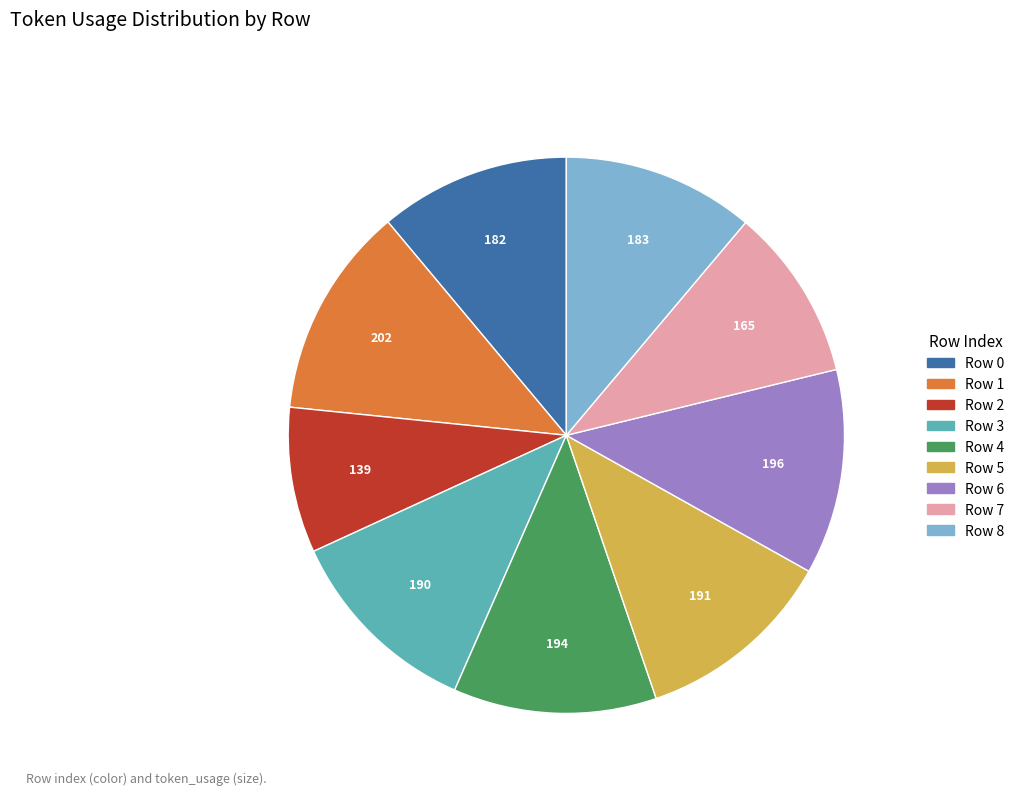

Is Row 7 the majority of the pie?

No